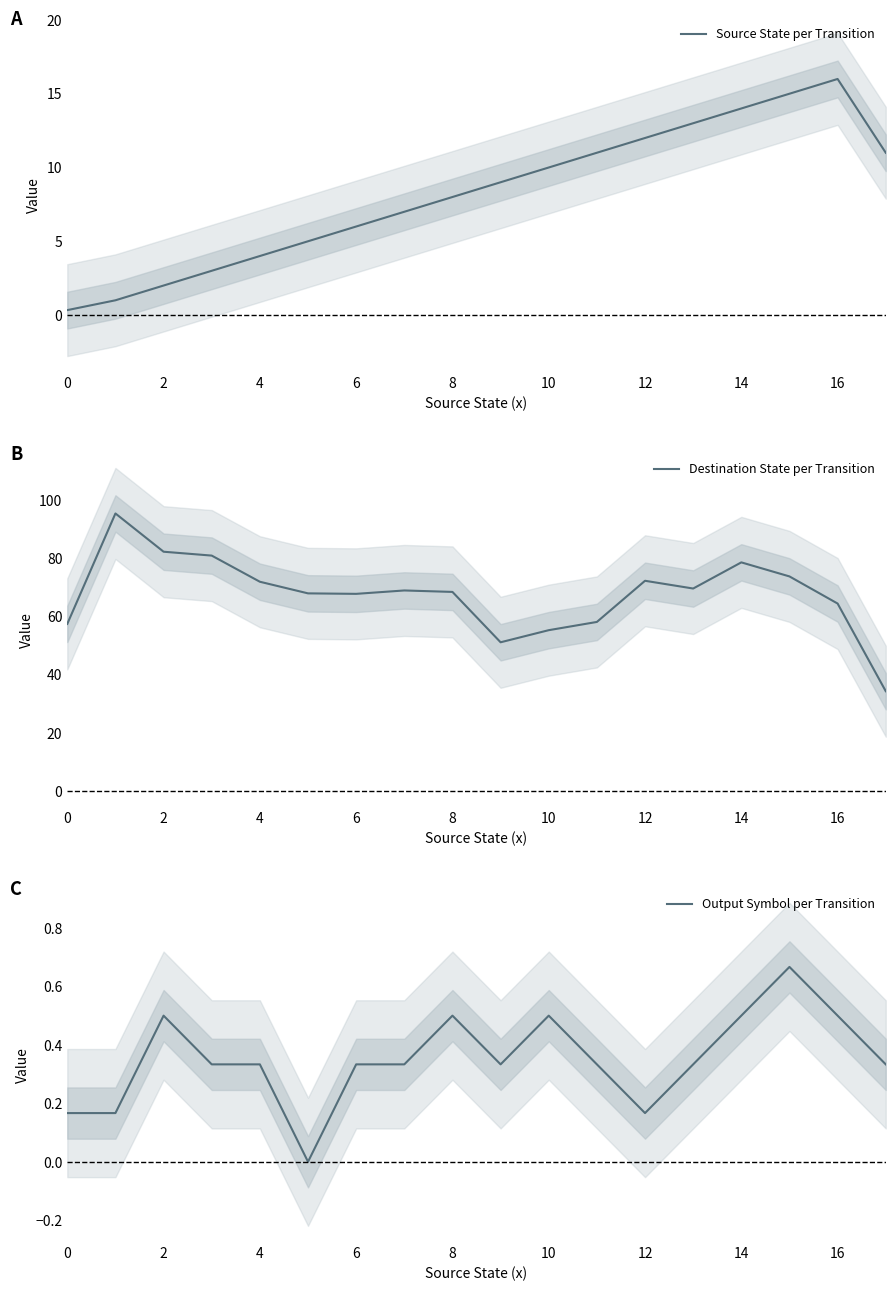

The value of Output Symbol per Transition at 10 is 0.5. True or false?

True